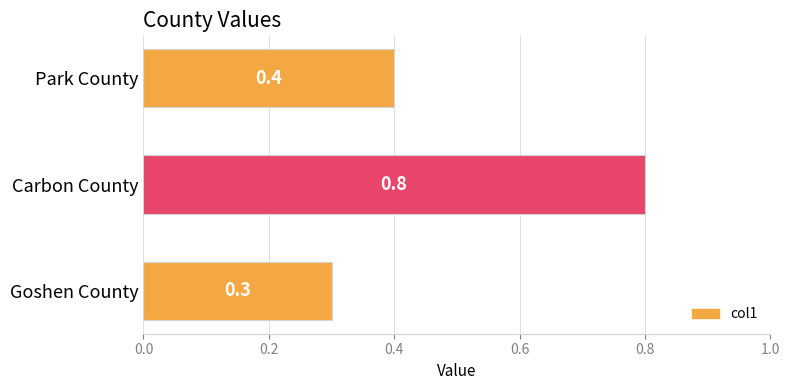

The value at Goshen County is 0.5. True or false?

False